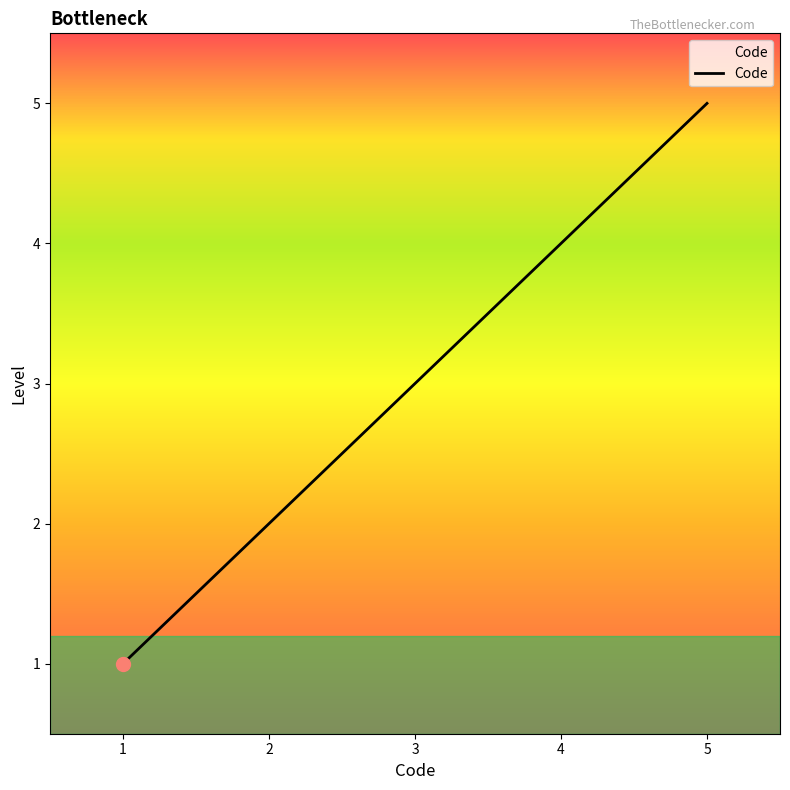

What is the smallest value displayed?

1